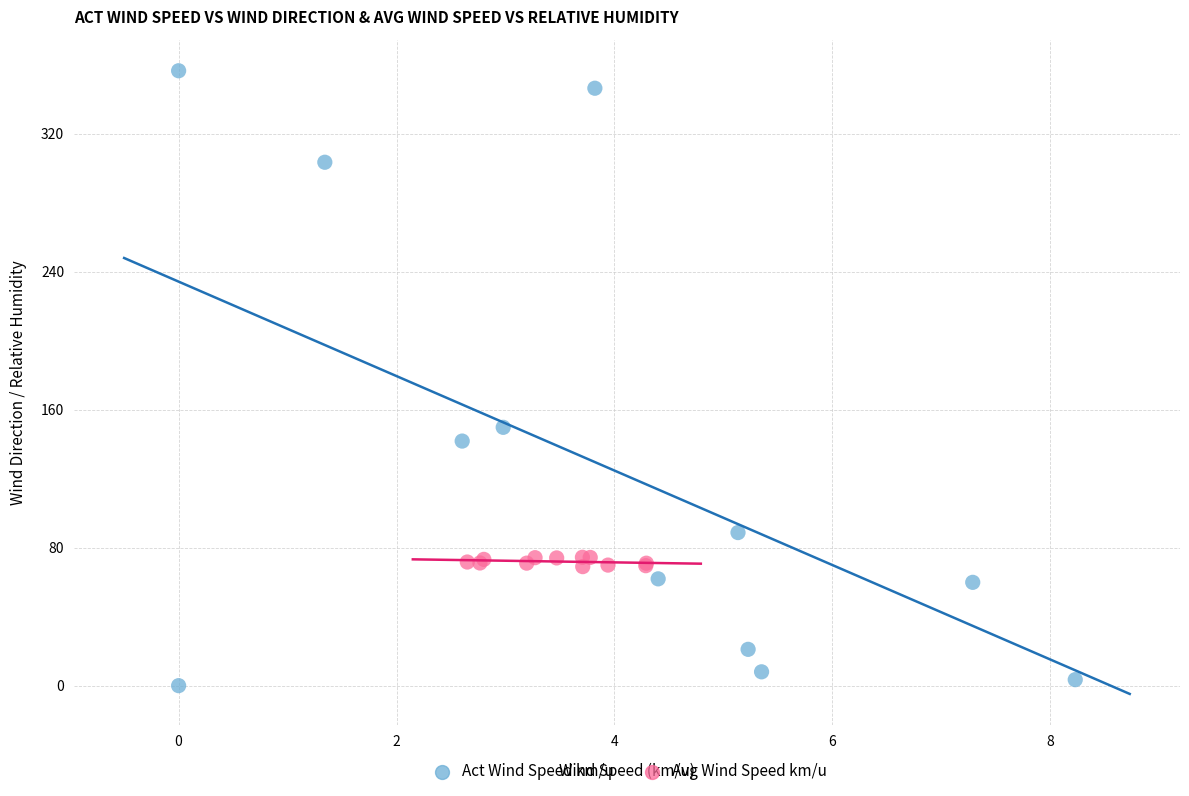

Which series reaches the minimum Y coordinate?

Act Wind Speed km/u